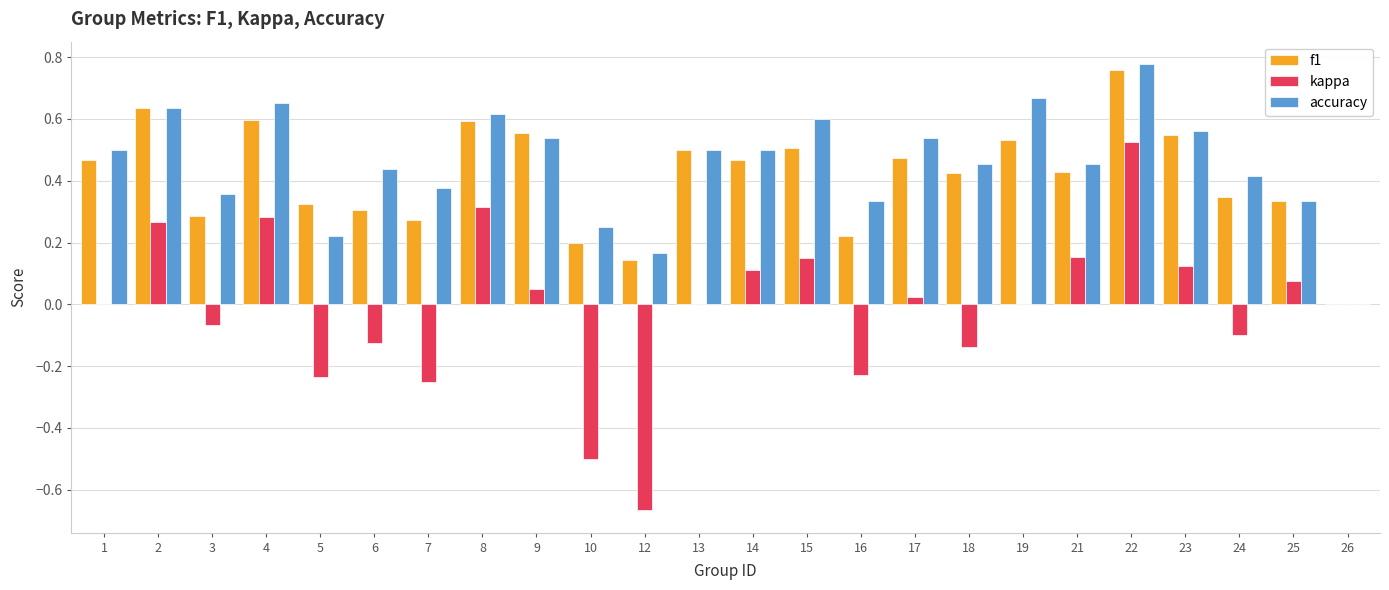

Which category has the highest value in the kappa series?

22